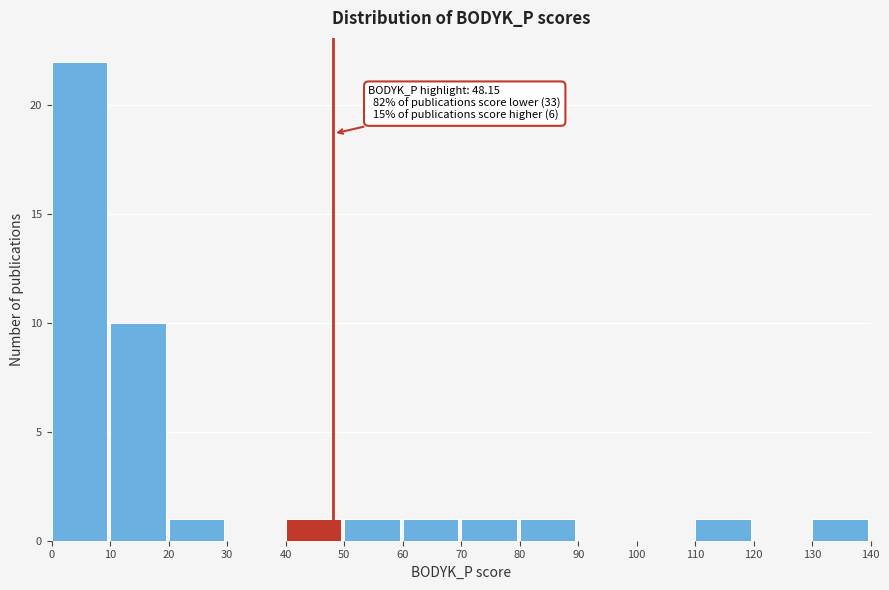

Over which range of the x-axis is the bar tallest?

0 to 10